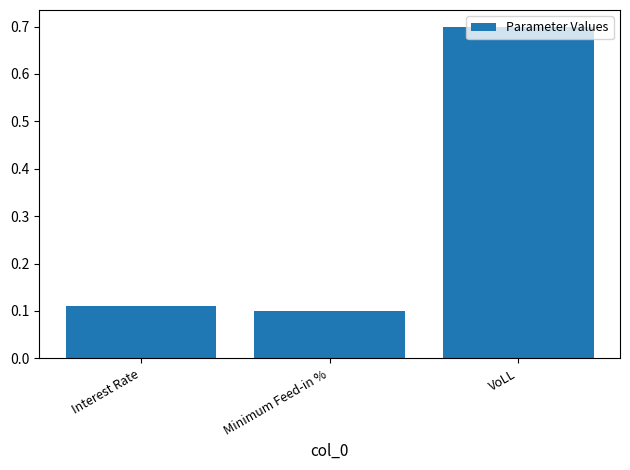

Which category has the highest value across all series?

VoLL